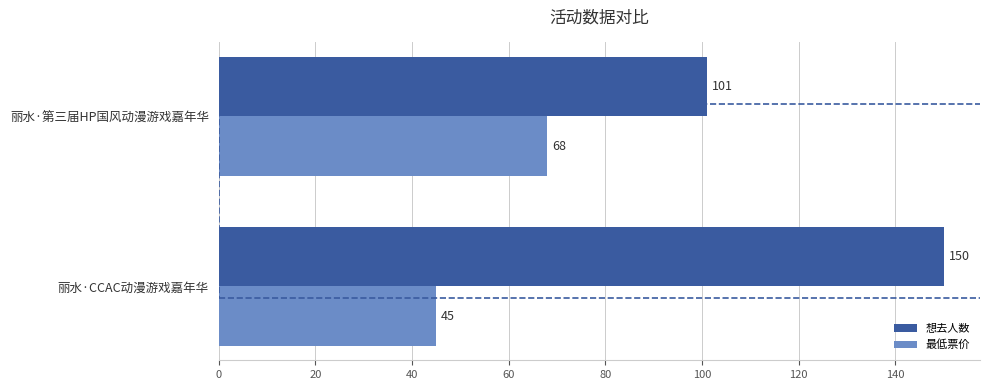

Rank the series by their average value, from highest to lowest.

想去人数, 最低票价